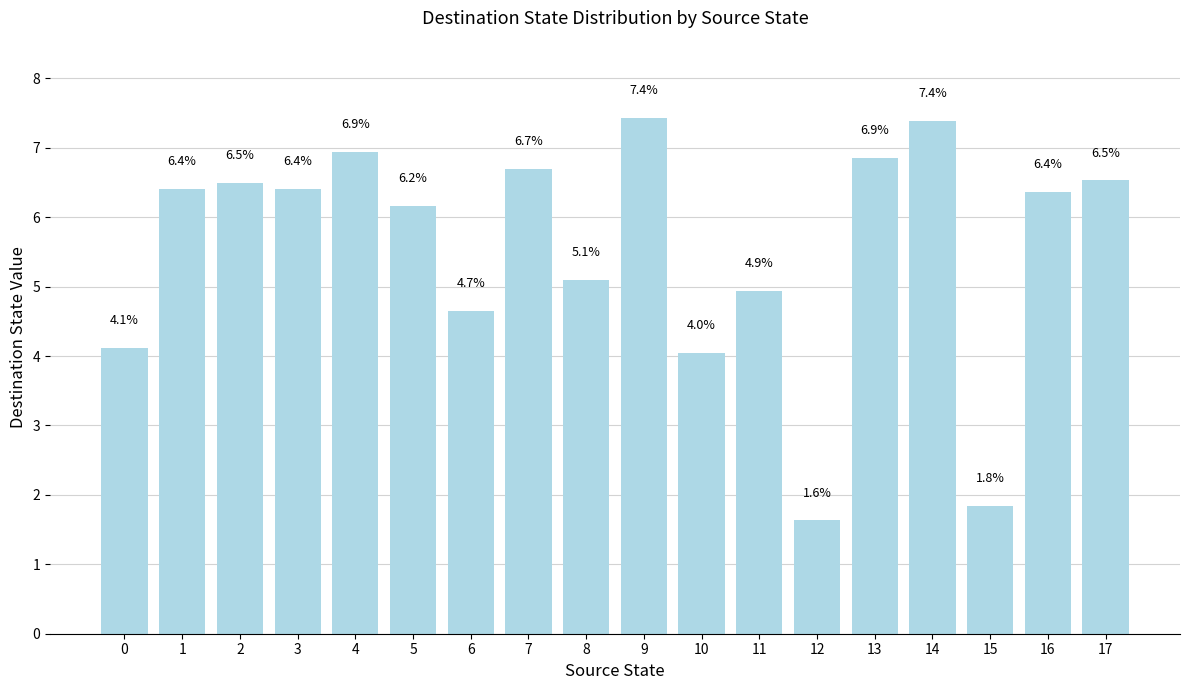

How many bars are there in total?

18